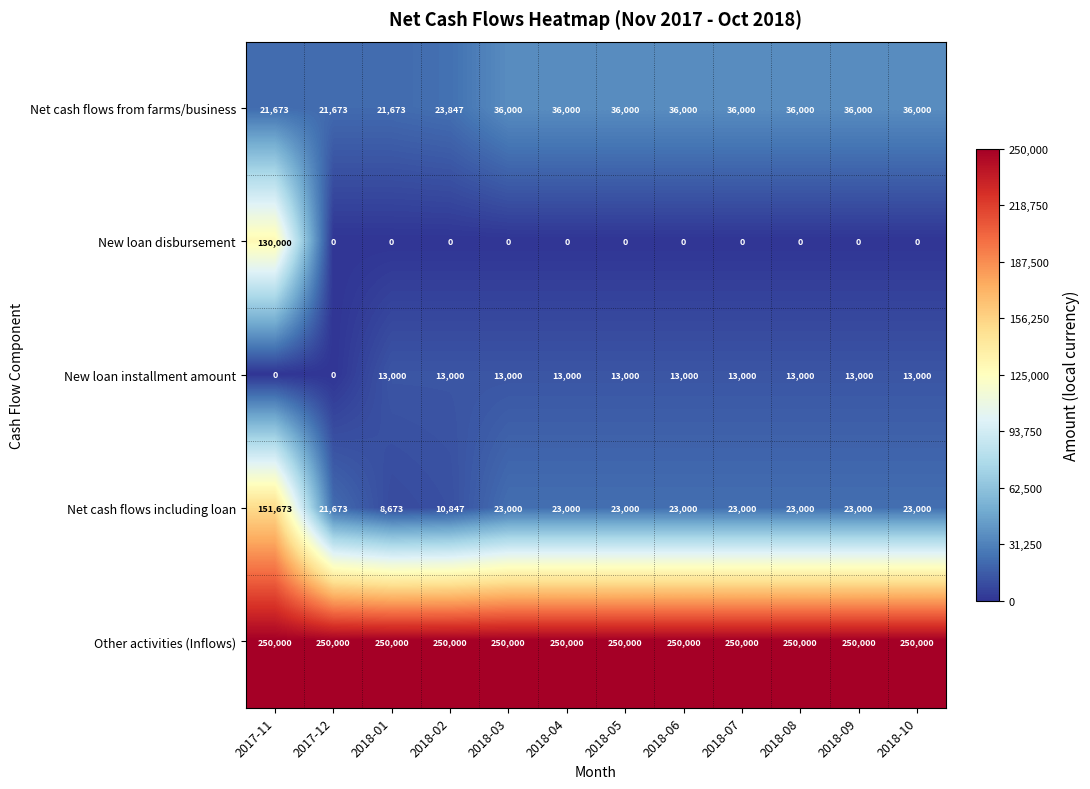

The Net cash flows including loan series shows 23000 at 2018-06. True or false?

True